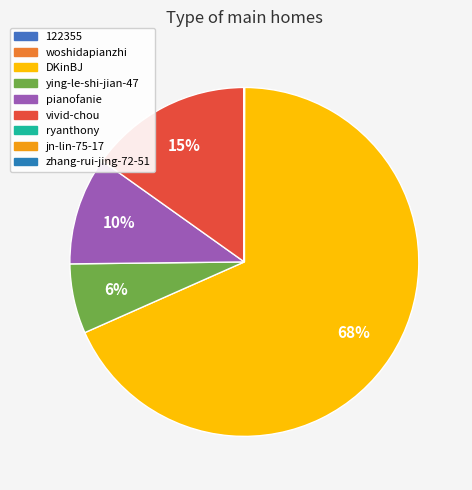

Is it true that zhang-rui-jing-72-51 is 1% of the pie?

False